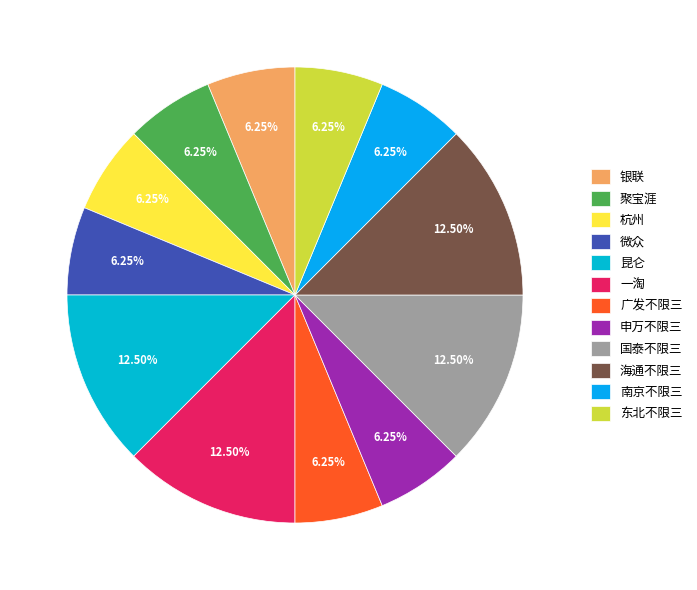

Does 申万不限三 represent more than half of the total?

No